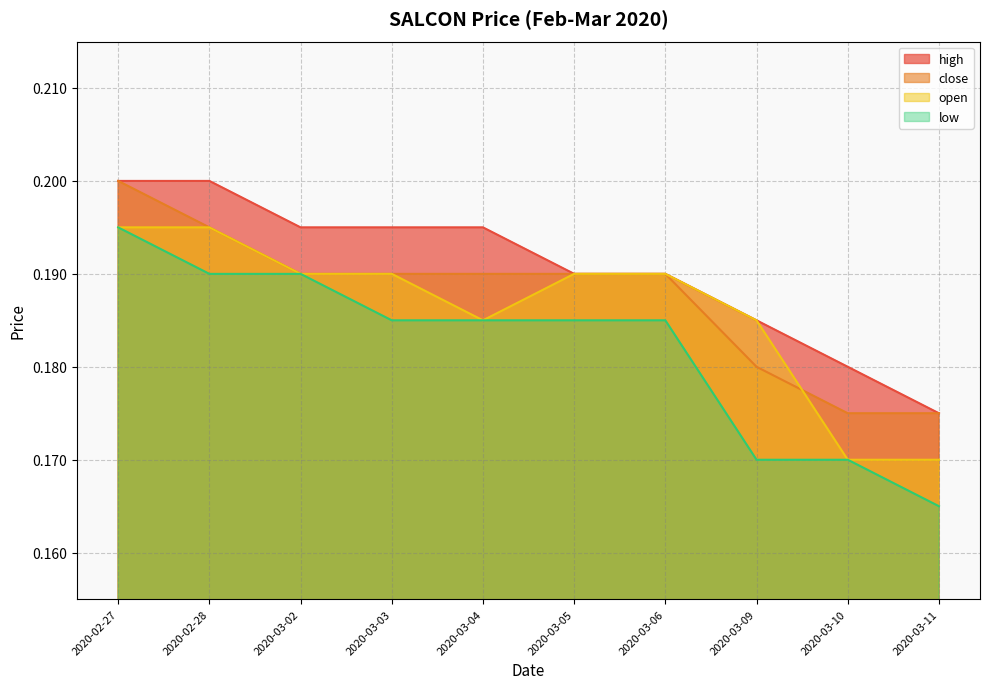

Rank the series at 2020-03-02 from highest to lowest value.

high, close, open, low